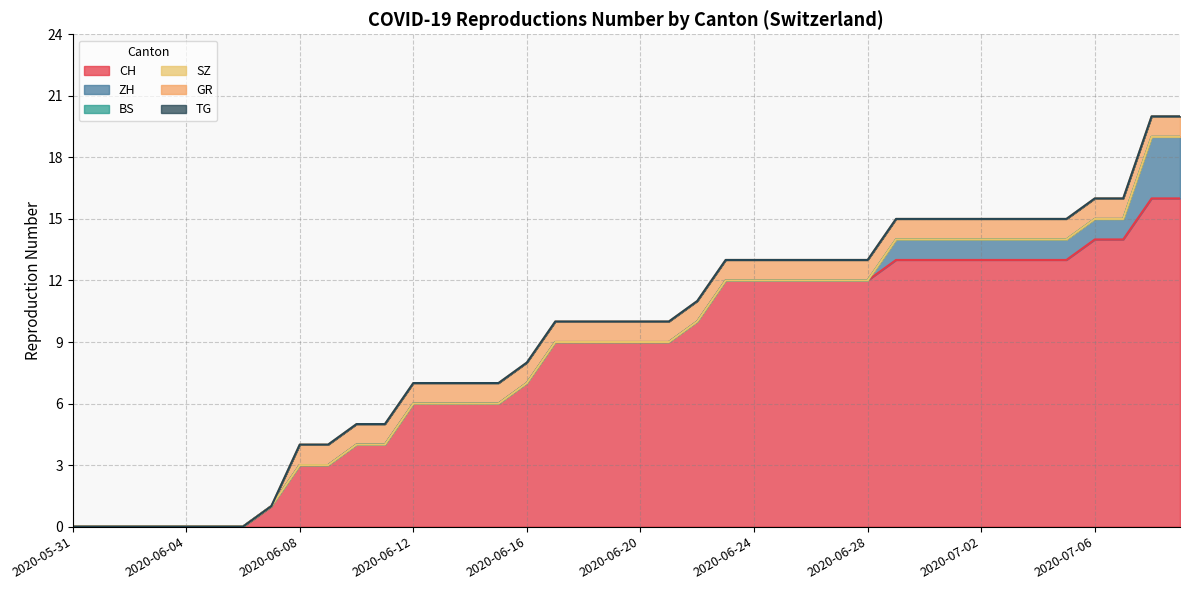

Which category has the highest value across all series?

2020-07-08